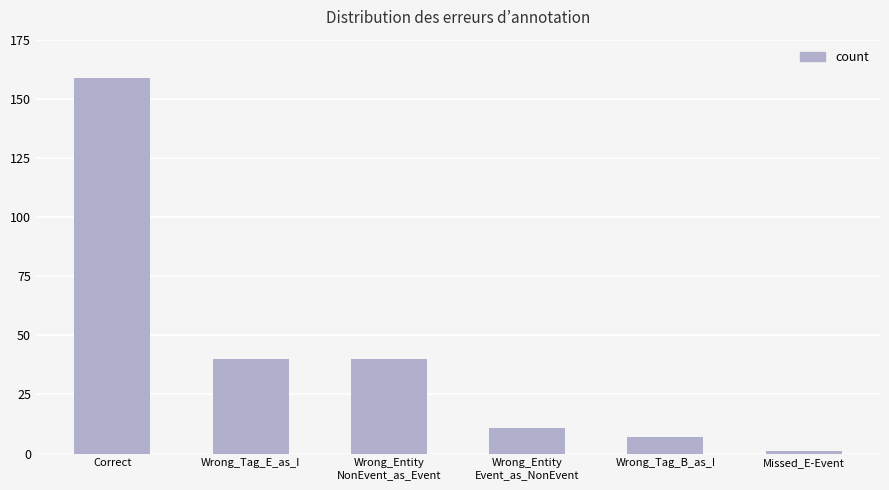

Which has a higher value, Wrong_Tag_B_as_I or Wrong_Tag_E_as_I?

Wrong_Tag_E_as_I